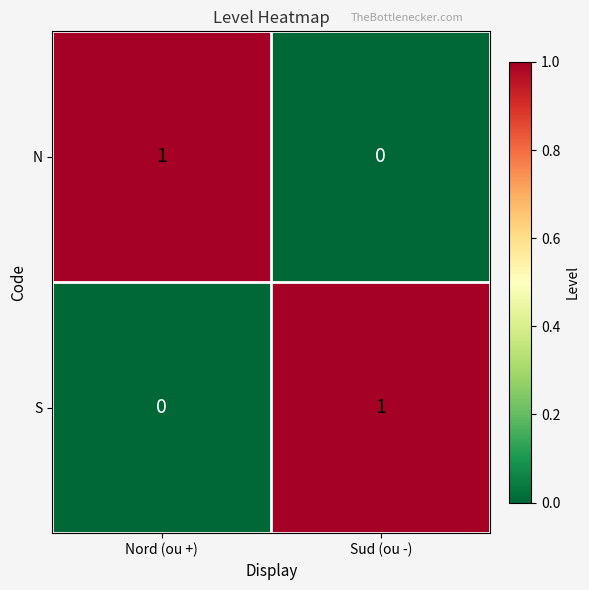

Which category has the lowest value in the N series?

Sud (ou -)